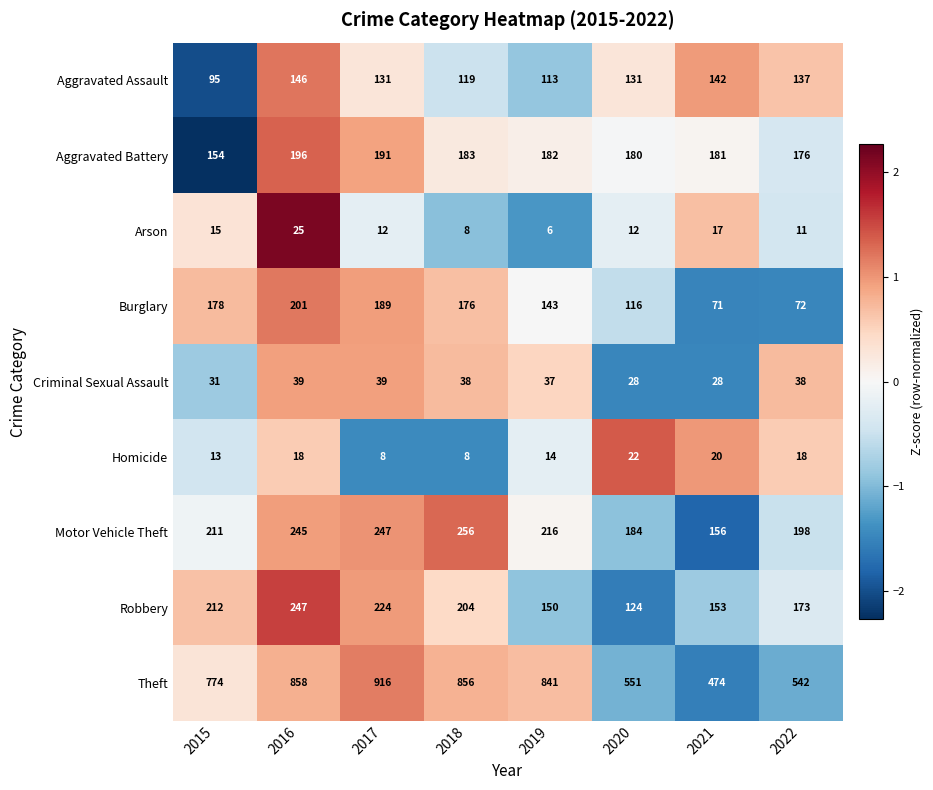

How many data points in Theft are less than 841?

4